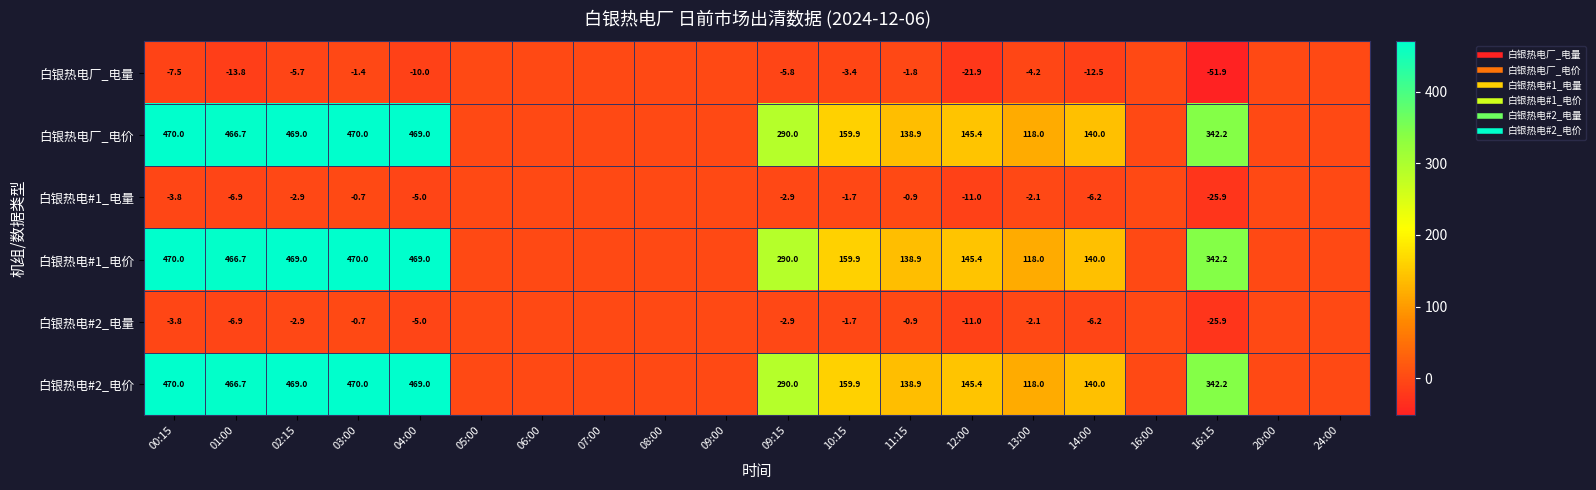

At which category does the chart reach its peak across all series?

03:00